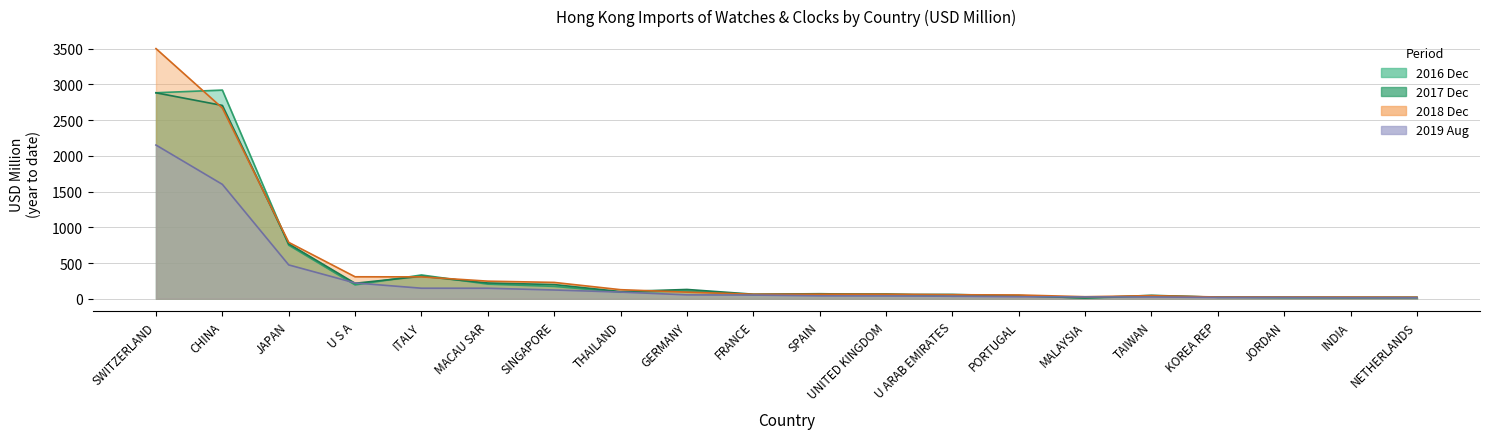

Which series changed the most between U S A and MACAU SAR?

201908